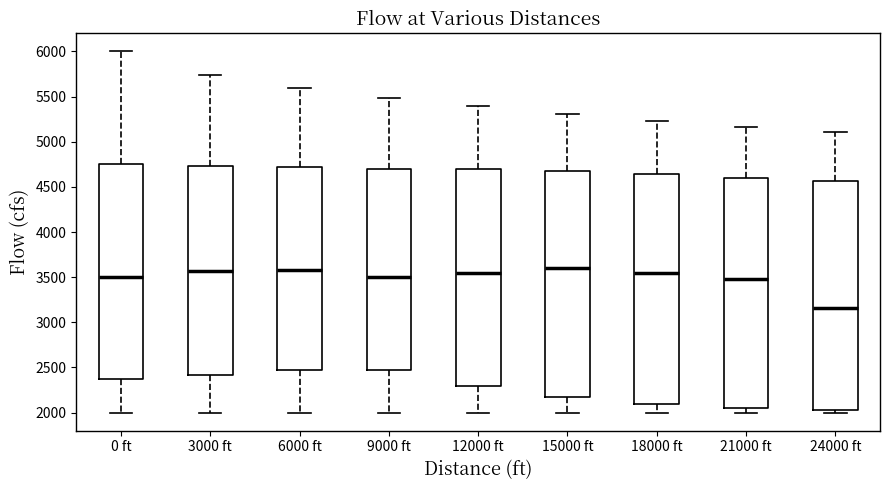

Reading left to right, transcribe this box plot: for each box, give where its median line is, the range the box spans, and where its two whiskers end, as read against the y-axis. The values are not printed on the chart, so give them approximately, as read against the axis.

0 ft: median 3500, box 2400 to 4750, whiskers 2000 to 6000
3000 ft: median 3550, box 2400 to 4750, whiskers 2000 to 5750
6000 ft: median 3600, box 2450 to 4700, whiskers 2000 to 5600
9000 ft: median 3500, box 2500 to 4700, whiskers 2000 to 5500
12000 ft: median 3550, box 2300 to 4700, whiskers 2000 to 5400
15000 ft: median 3600, box 2150 to 4650, whiskers 2000 to 5300
18000 ft: median 3550, box 2100 to 4650, whiskers 2000 to 5250
21000 ft: median 3500, box 2050 to 4600, whiskers 2000 to 5150
24000 ft: median 3150, box 2050 to 4550, whiskers 2000 to 5100